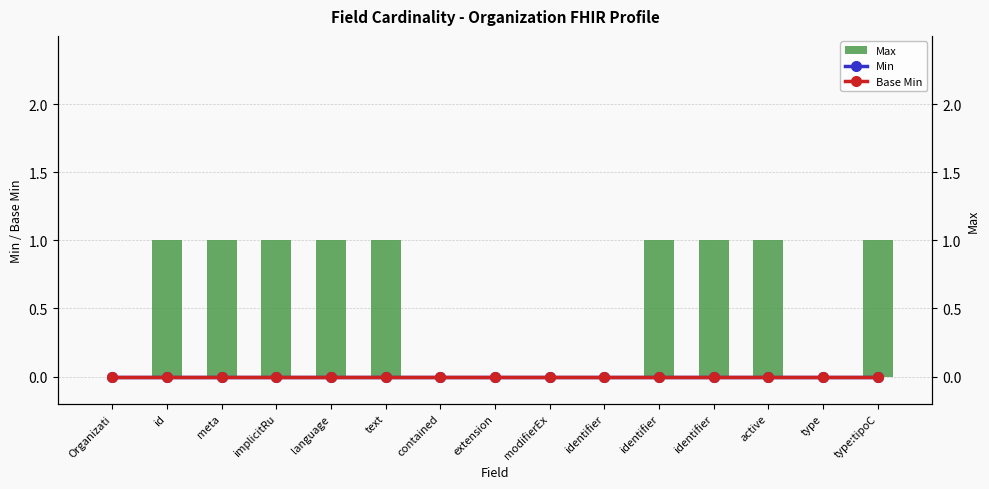

At which label does Max reach its peak?

id